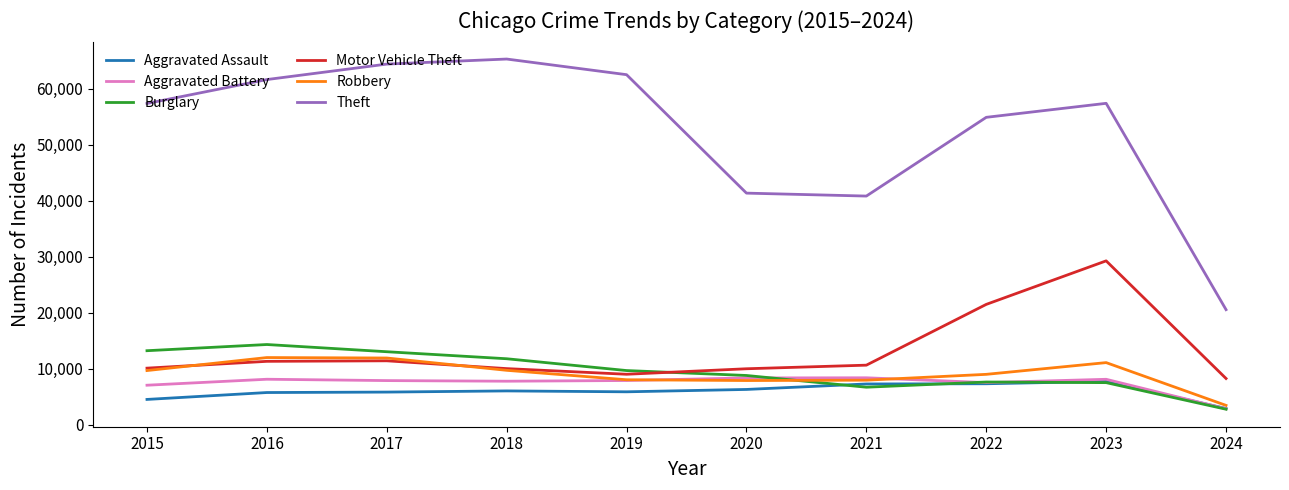

What is the spread (max minus min) of values at 2019?

56653